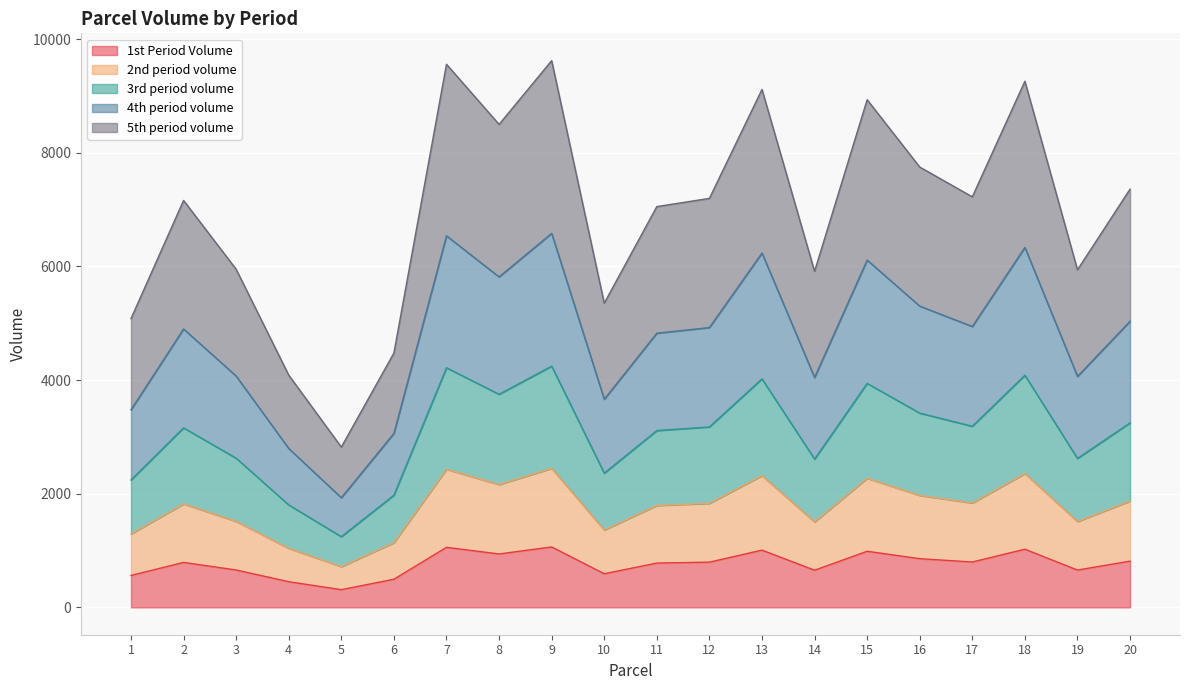

How many interior local peaks does the 5th period volume series have?

6